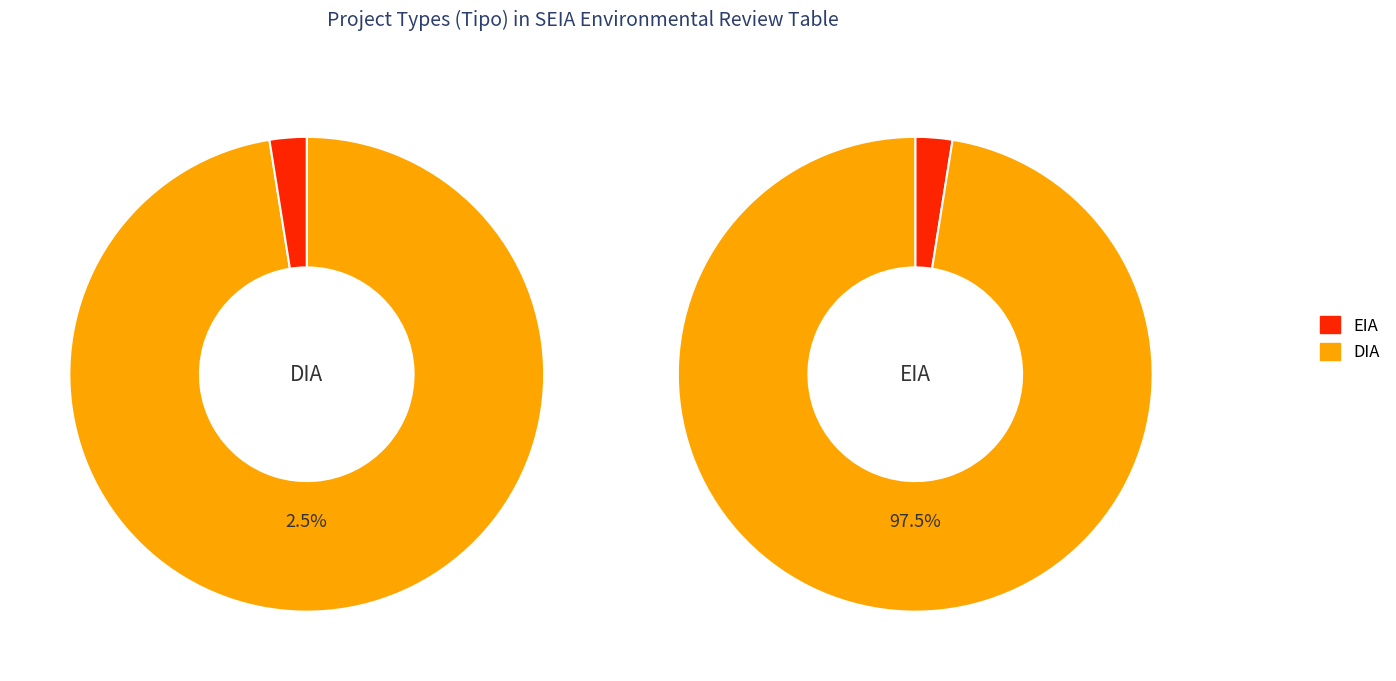

Does EIA account for over 50% of the chart?

No